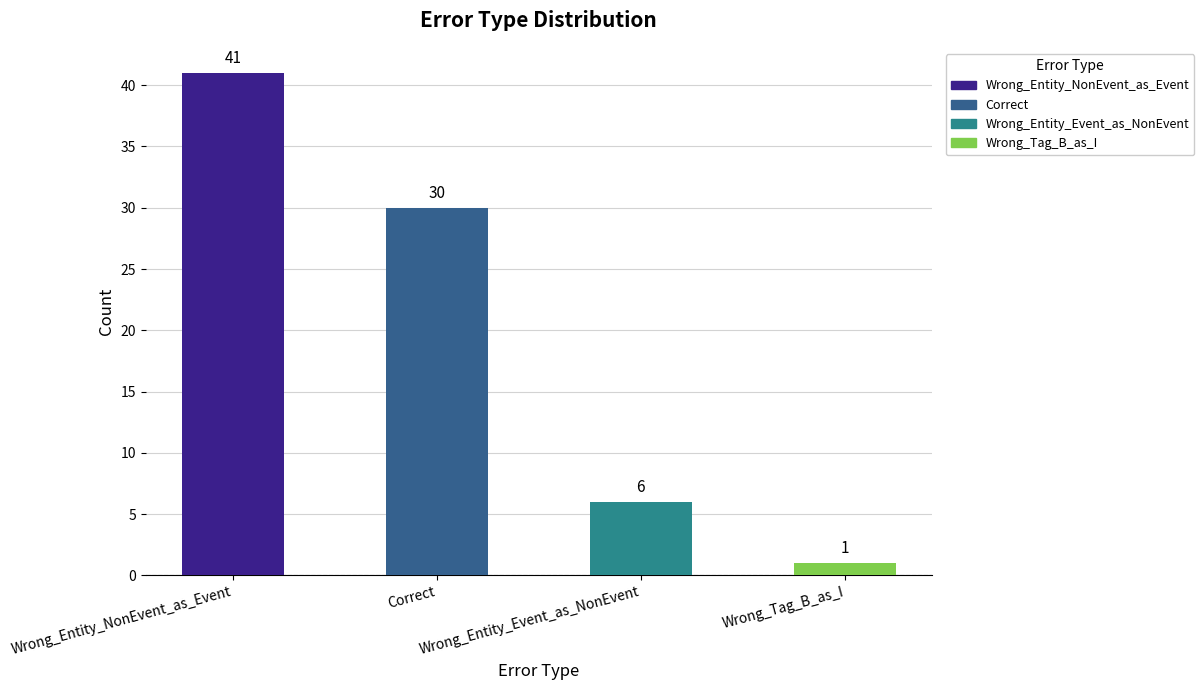

Approximately how many times larger is the value at Correct compared to Wrong_Entity_Event_as_NonEvent?

5.0